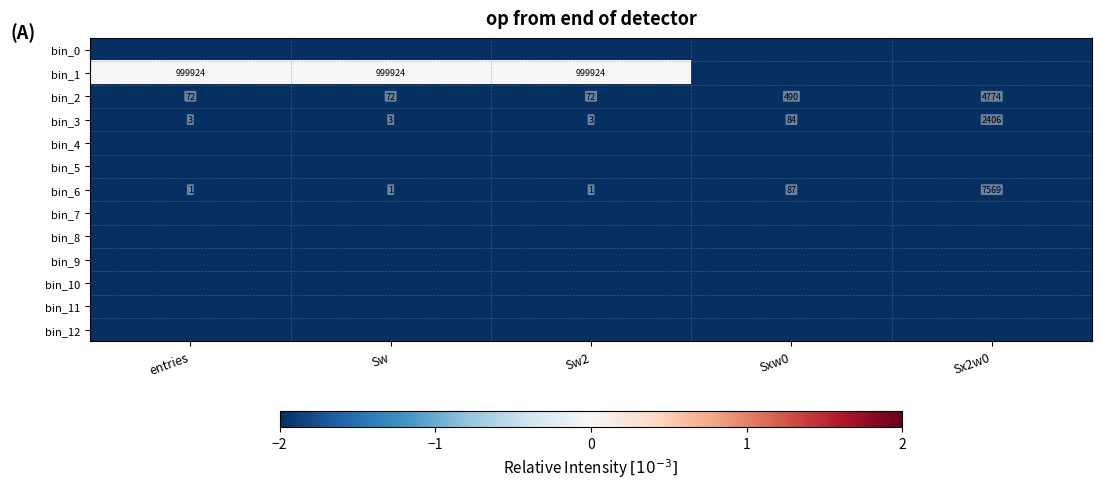

What is the total value across all series at Sx2w0?

-26